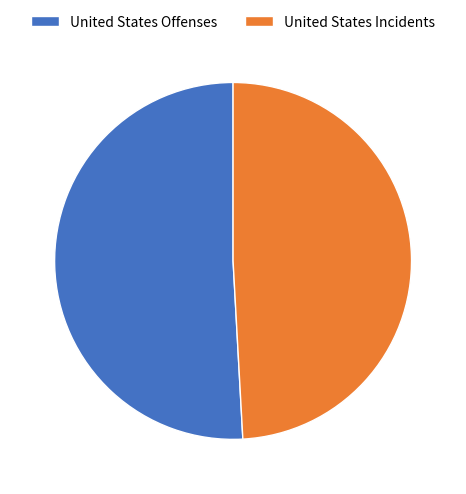

How many segments does this pie chart have?

2